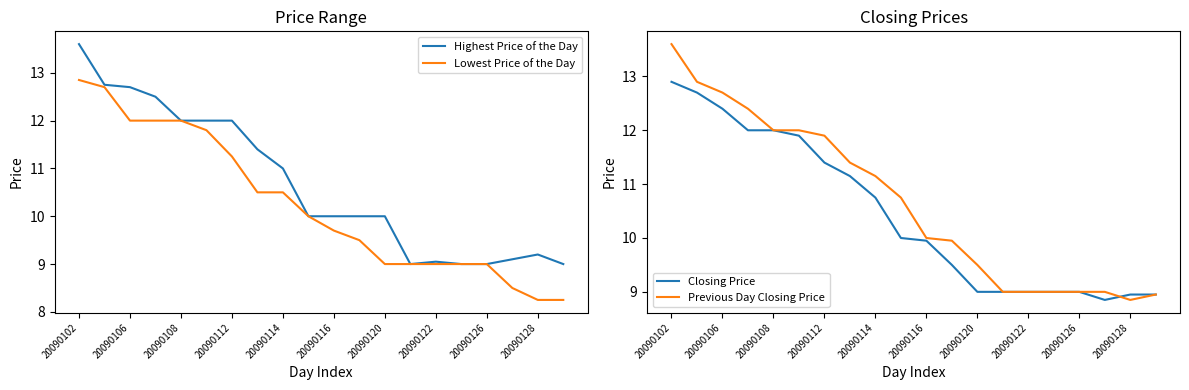

What is the sum of all Lowest Price of the Day values?

204.8